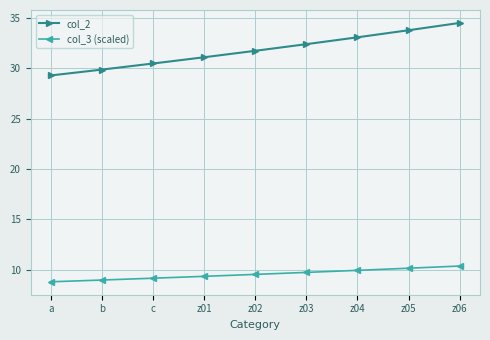

What is the maximum value shown in the chart?

34.5